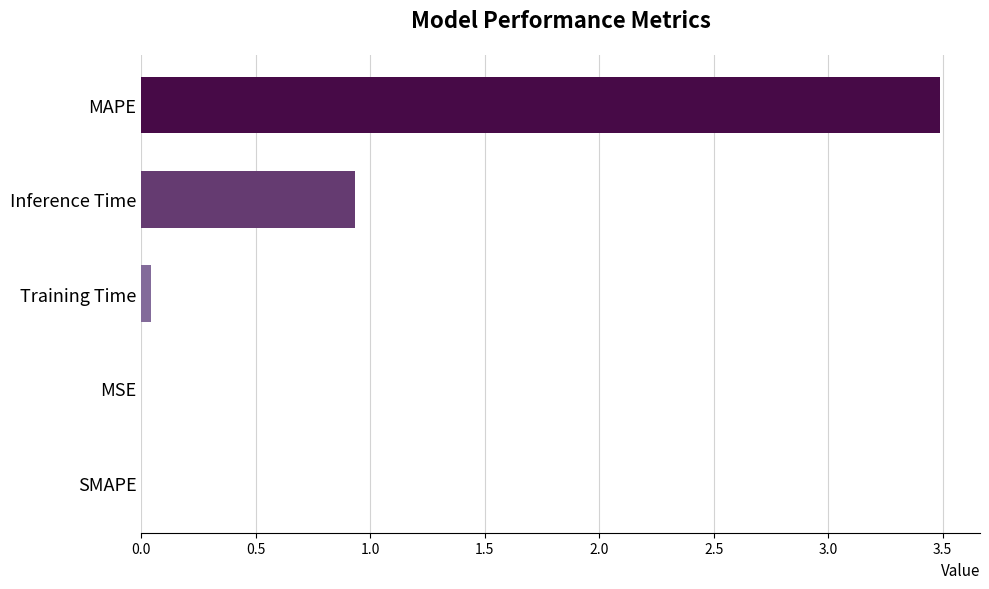

At which label is the value closest to 1?

Inference Time